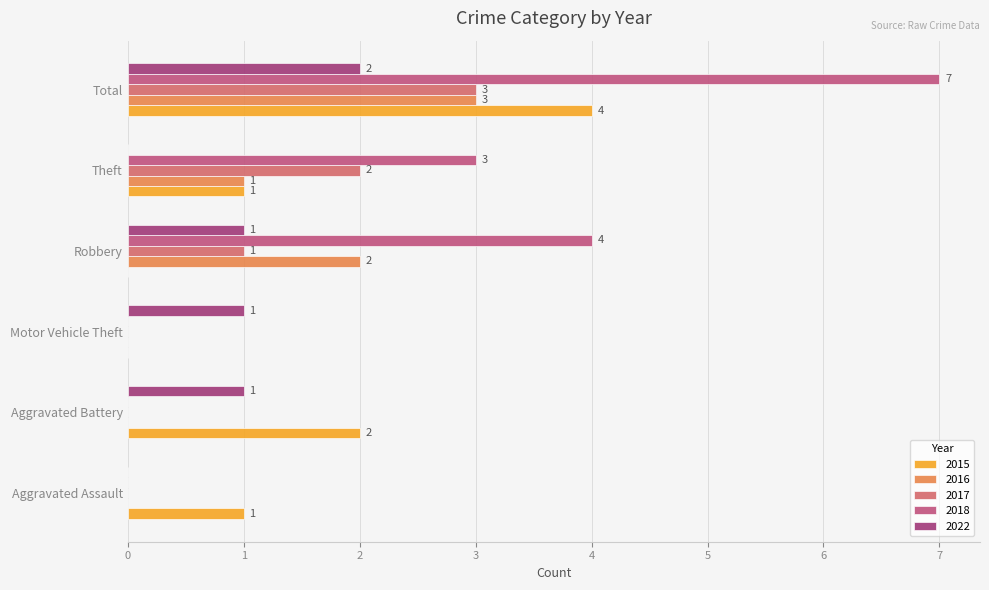

Count the number of data series in this chart.

5